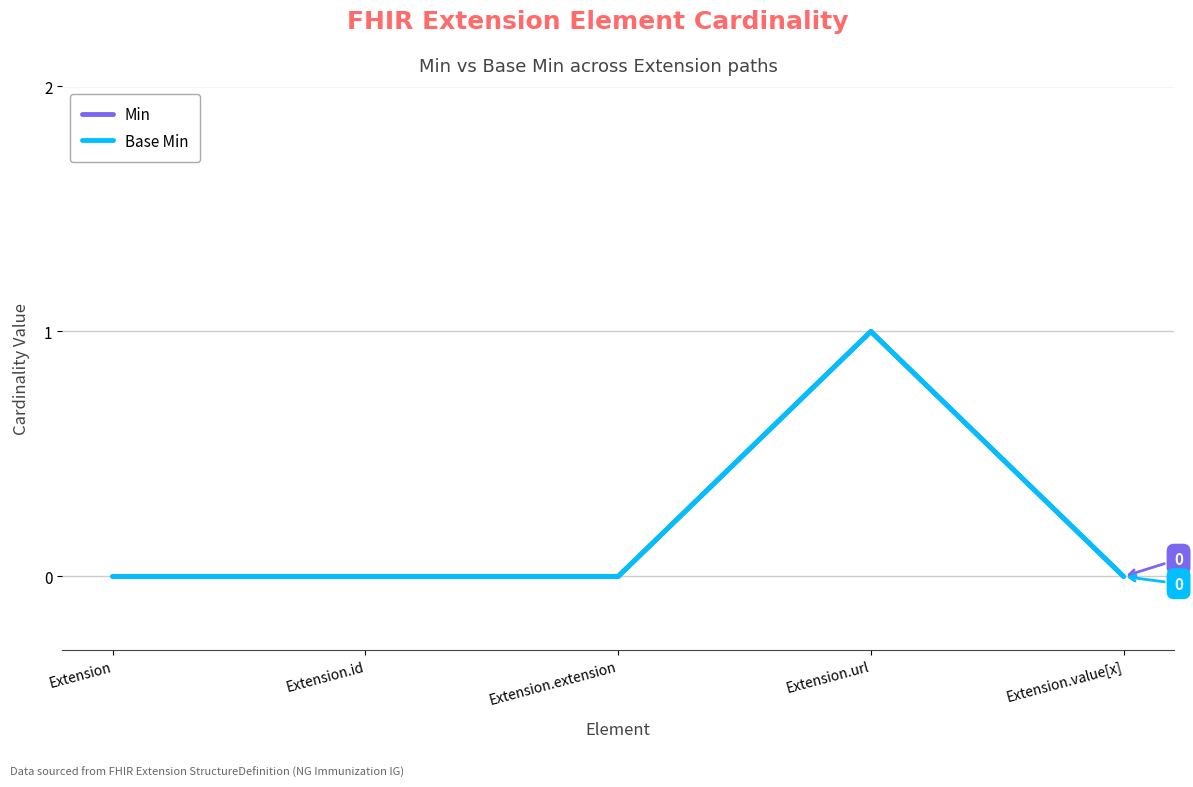

True or false: Min and Base Min intersect in this chart.

False